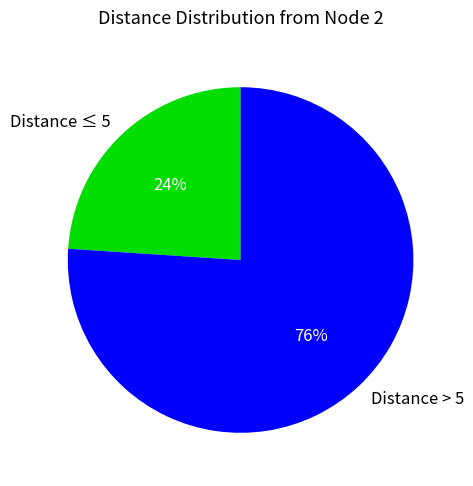

Which slice represents more than half of the pie?

Distance > 5